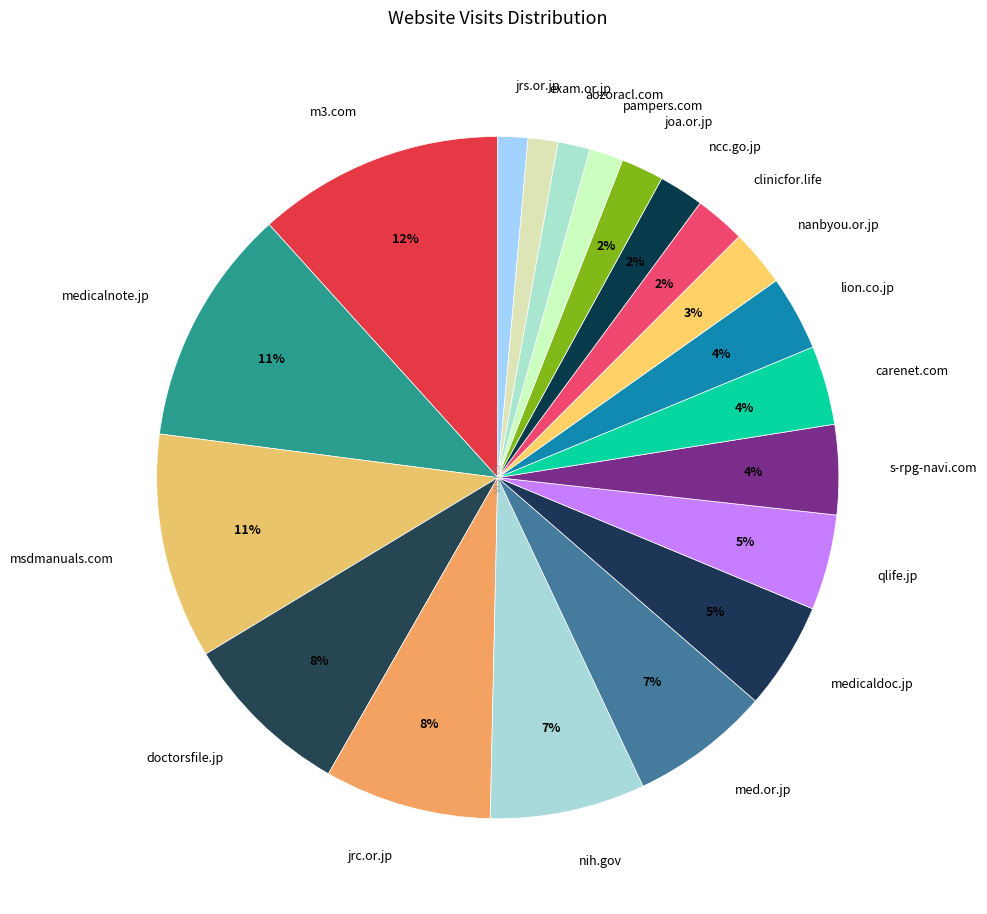

To the nearest percent, what is the average slice percentage?

5%